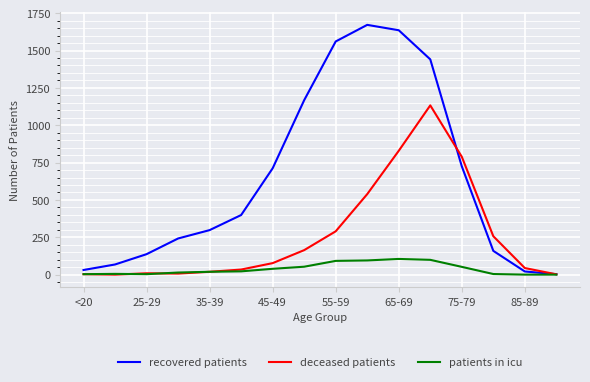

Which series has the largest total across all categories?

recovered patients